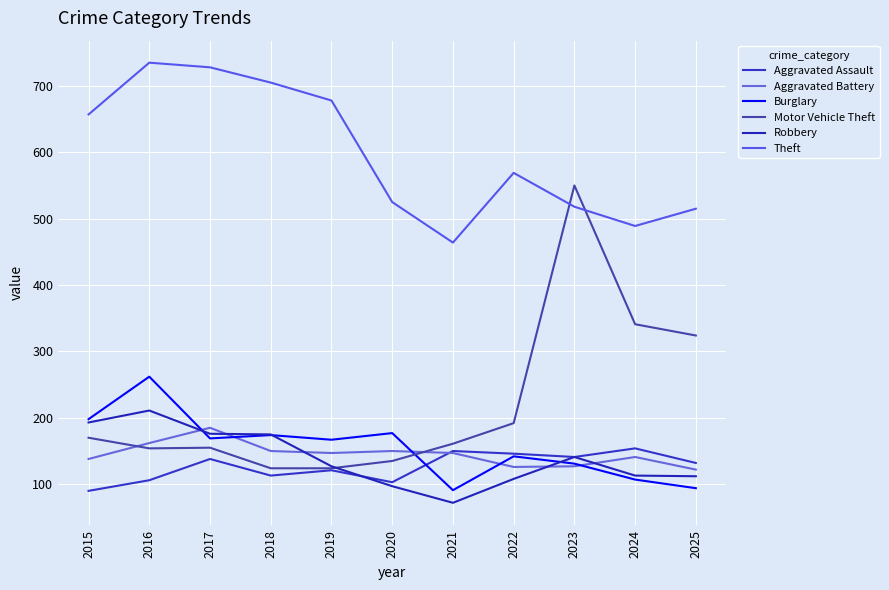

What is the sum of the Aggravated Assault values at 2018 and 2021?

263